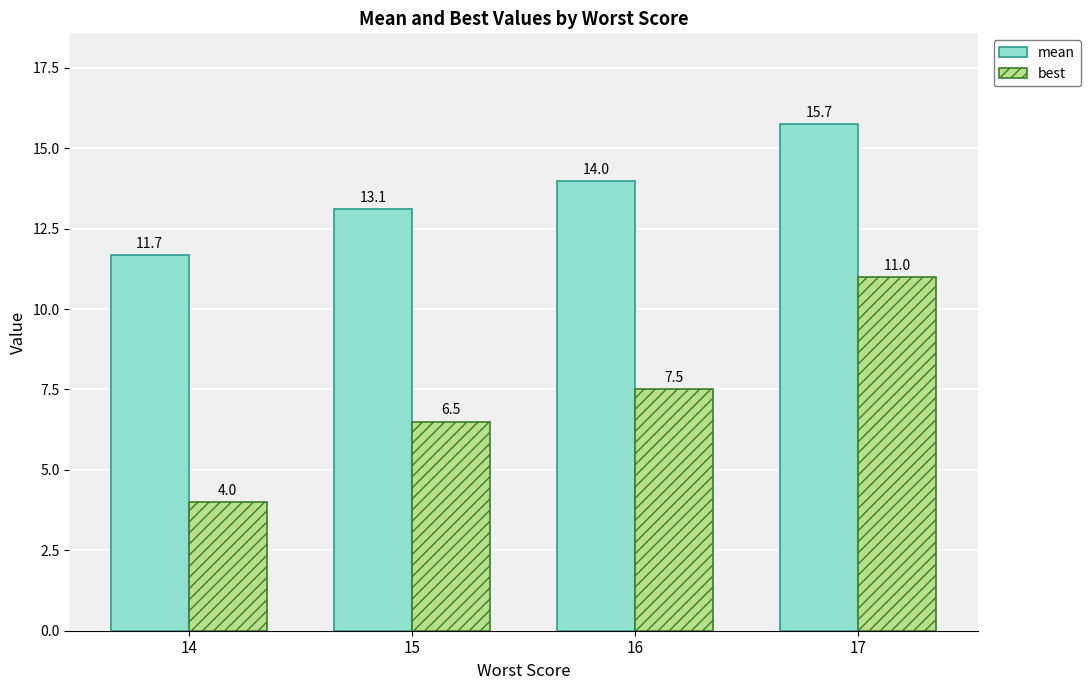

The value of mean at 17 is 15.7. True or false?

True